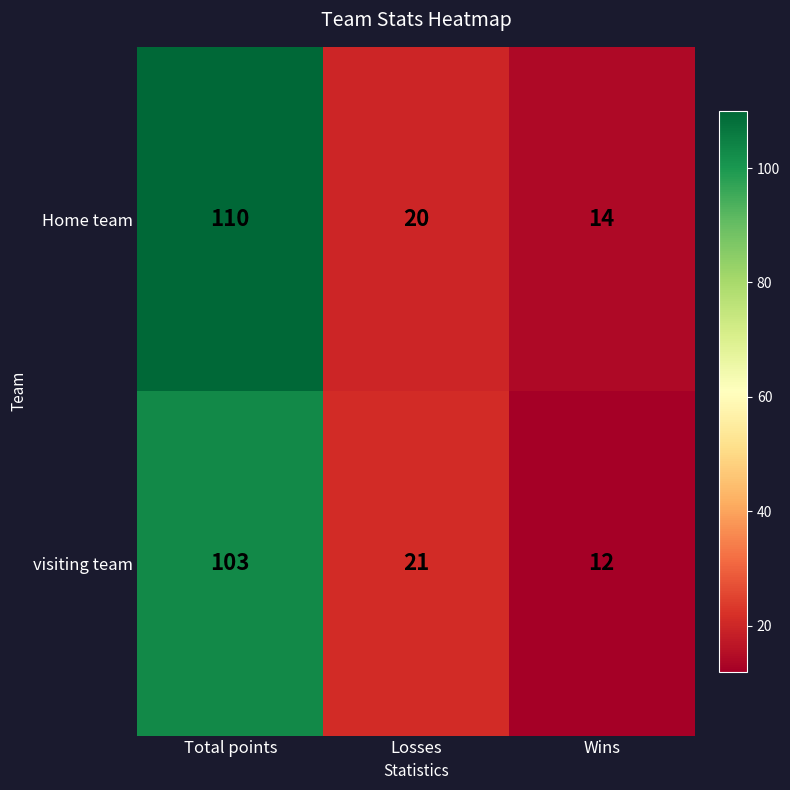

Reading left to right, list all the values displayed in this chart.

Home team: 110	20	14
visiting team: 103	21	12